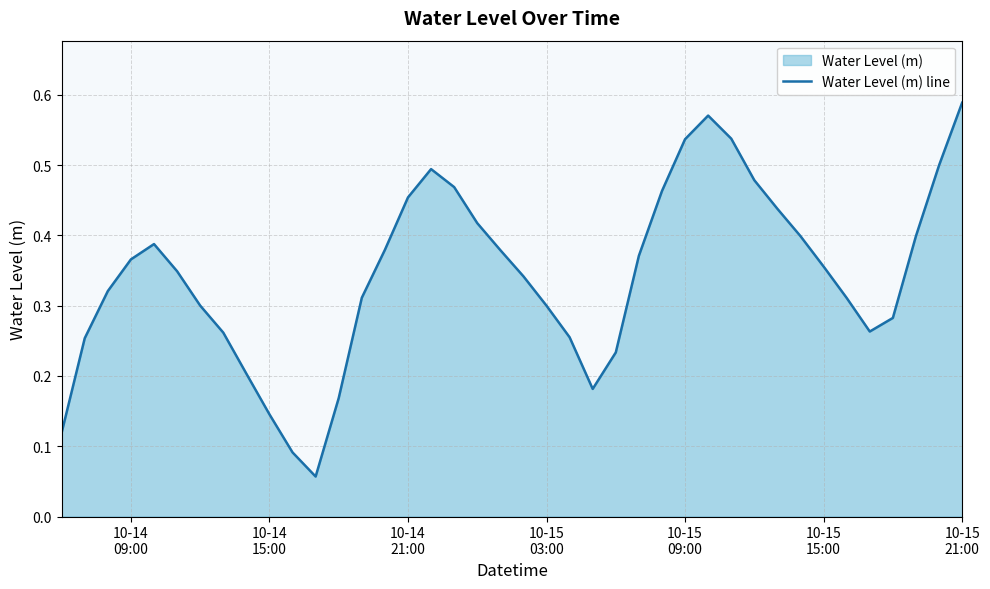

Reading left to right, what are all the values shown in this chart?

0.1	0.3	0.3	0.4	0.4	0.3	0.3	0.3	0.2	0.1	0.1	0.1	0.2	0.3	0.4	0.5	0.5	0.5	0.4	0.4	0.3	0.3	0.3	0.2	0.2	0.4	0.5	0.5	0.6	0.5	0.5	0.4	0.4	0.4	0.3	0.3	0.3	0.4	0.5	0.6